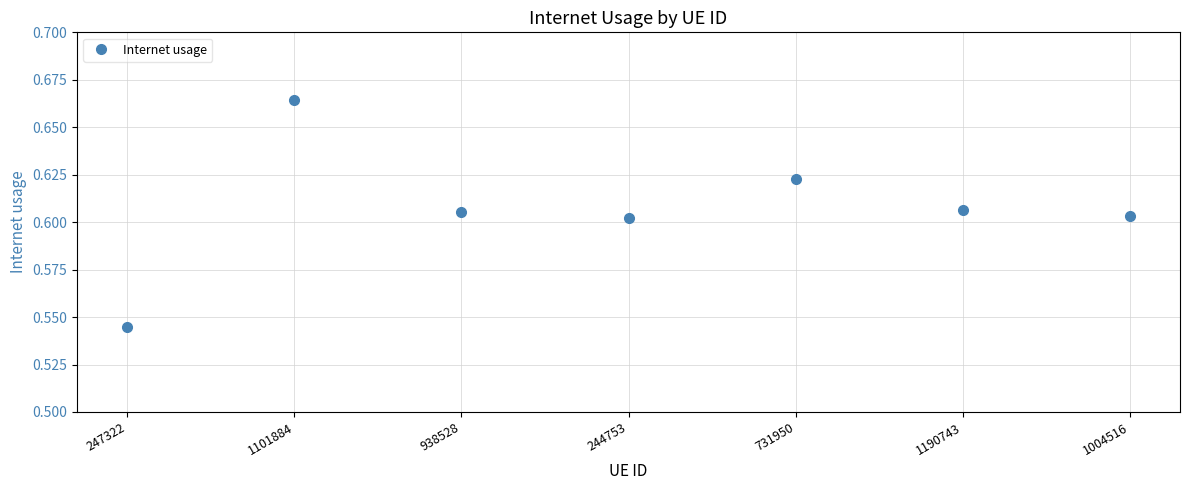

How many points are higher than both their immediate neighbors (excluding endpoints)?

2